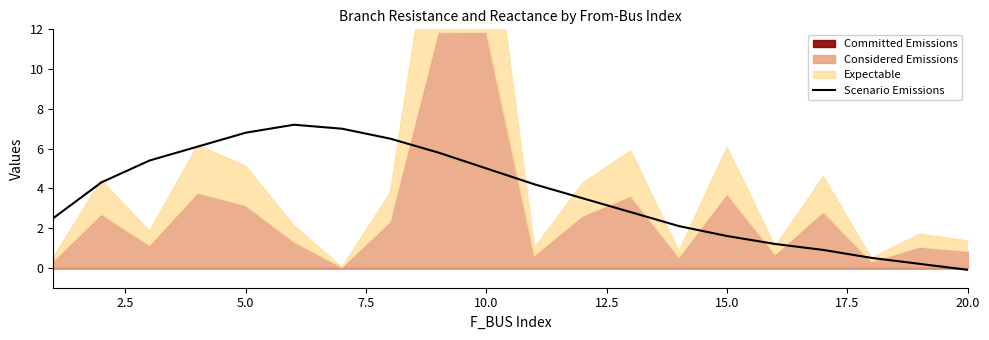

Is it true that Scenario Emissions equals -0.1 at 20.0?

True